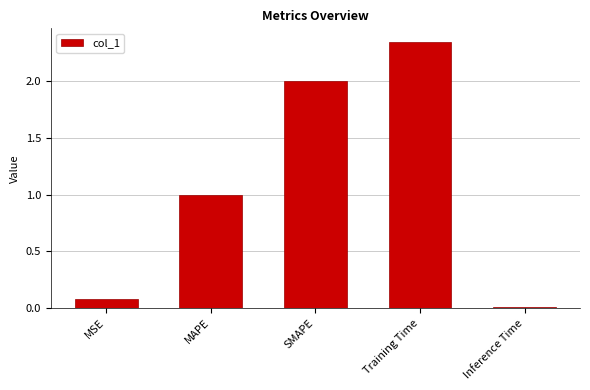

What is the change in value from MSE to Training Time?

+2.3